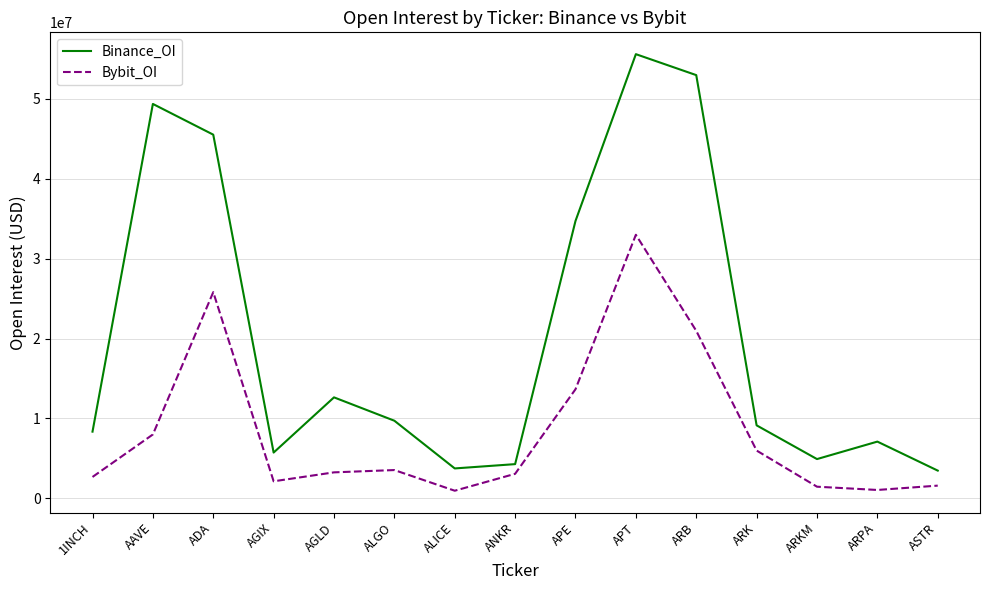

True or false: Binance_OI and Bybit_OI cross at least once.

False